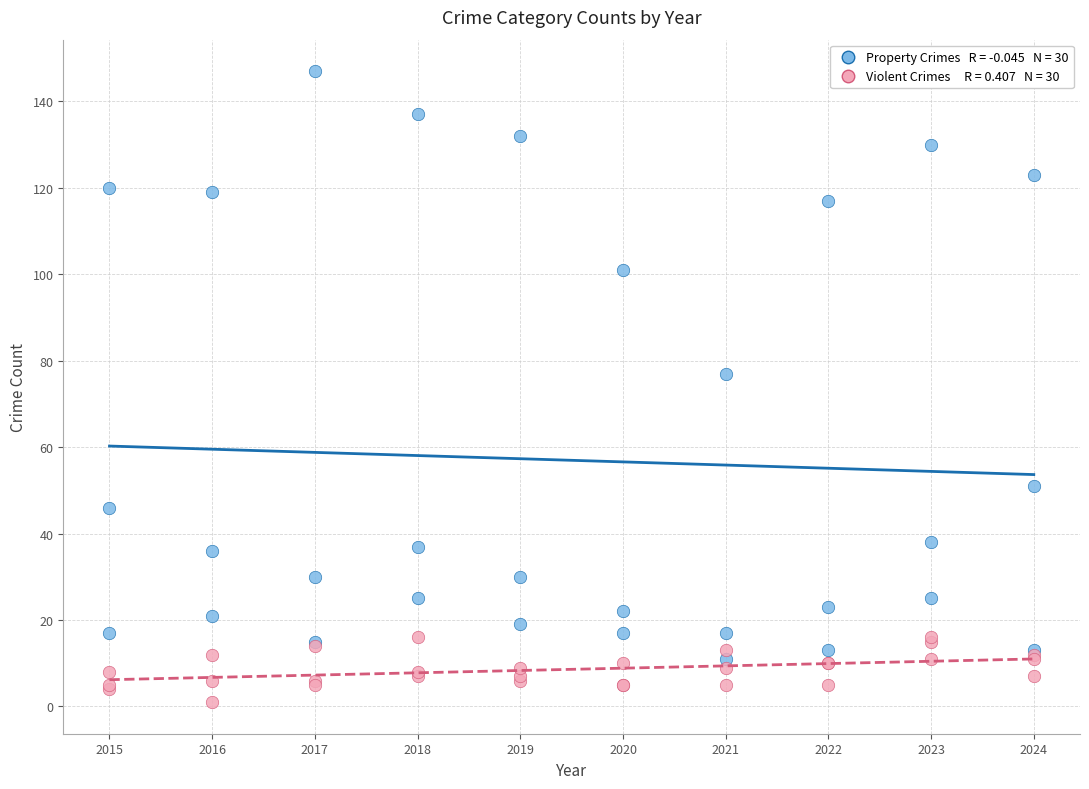

Across all series, what Y value is closest to 74?

77